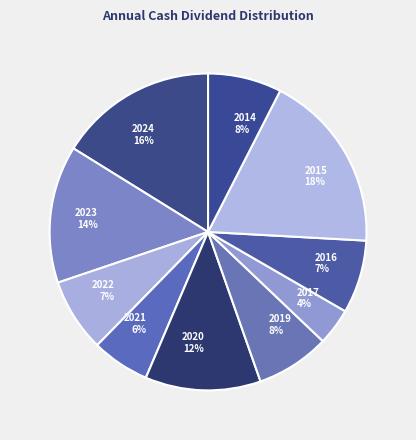

To the nearest percent, what portion does 2023 represent?

14%